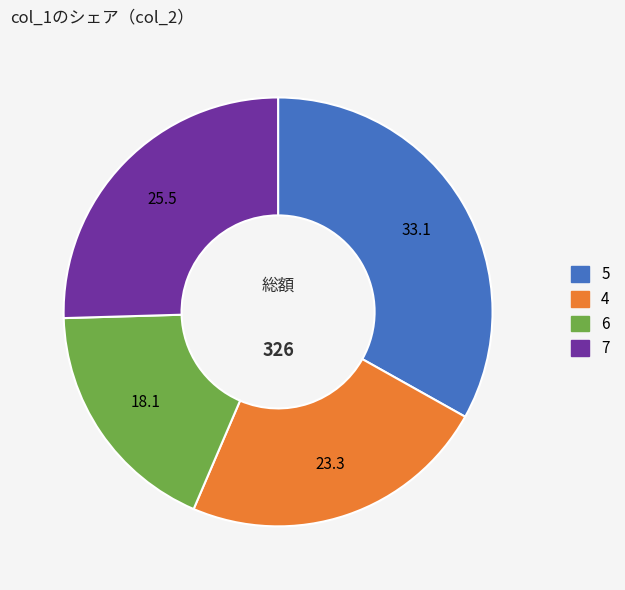

Does any single category account for the majority?

No